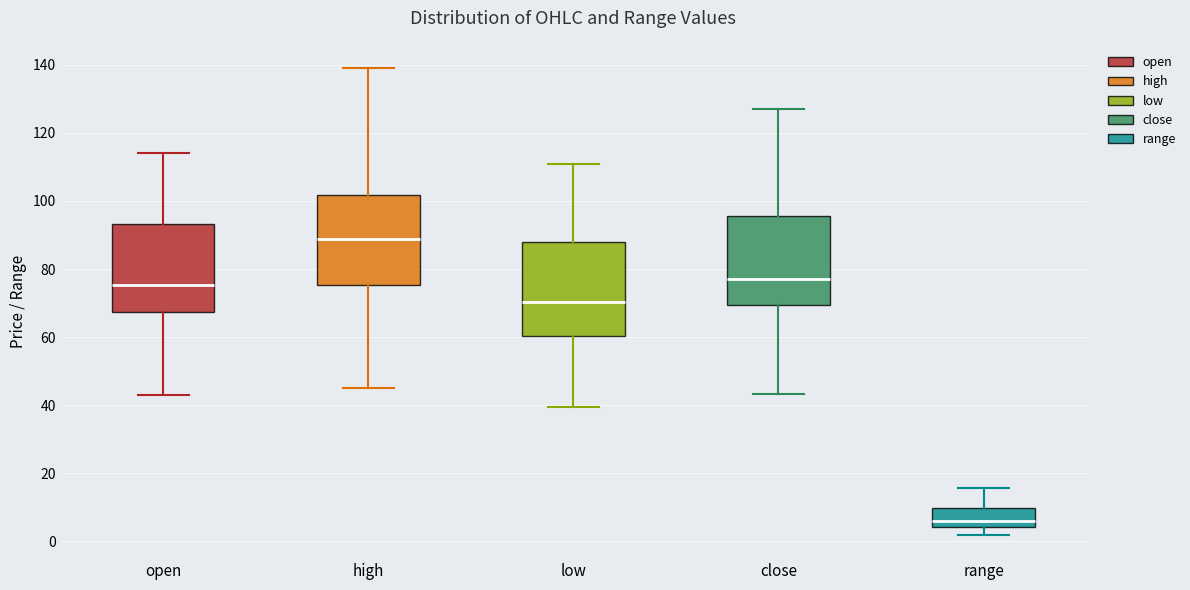

Reading left to right, transcribe this box plot: for each box, give where its median line is, the range the box spans, and where its two whiskers end, as read against the y-axis. The values are not printed on the chart, so give them approximately, as read against the axis.

open: median 76, box 68 to 94, whiskers 44 to 114
high: median 88, box 76 to 102, whiskers 46 to 140
low: median 70, box 60 to 88, whiskers 40 to 112
close: median 76, box 70 to 96, whiskers 44 to 128
range: median 6, box 4 to 10, whiskers 2 to 16